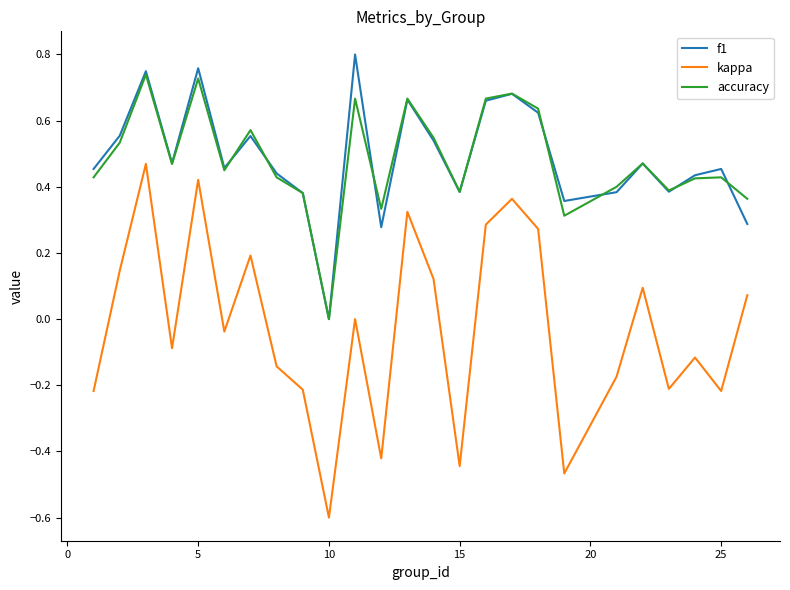

True or false: kappa and accuracy cross at least once.

False